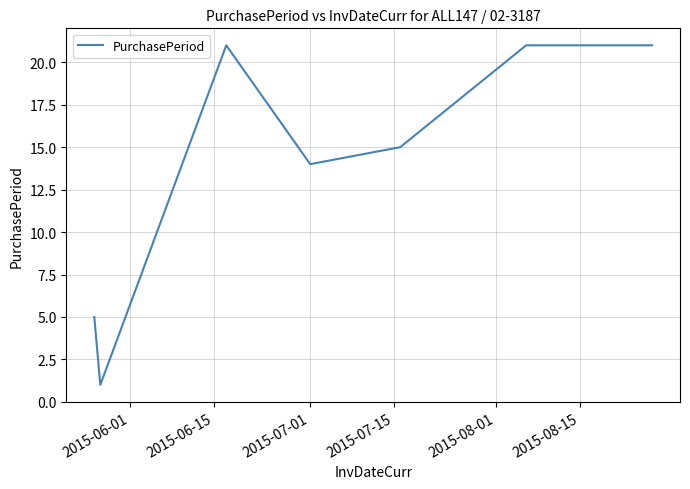

What is the difference between the maximum and second lowest values?

16